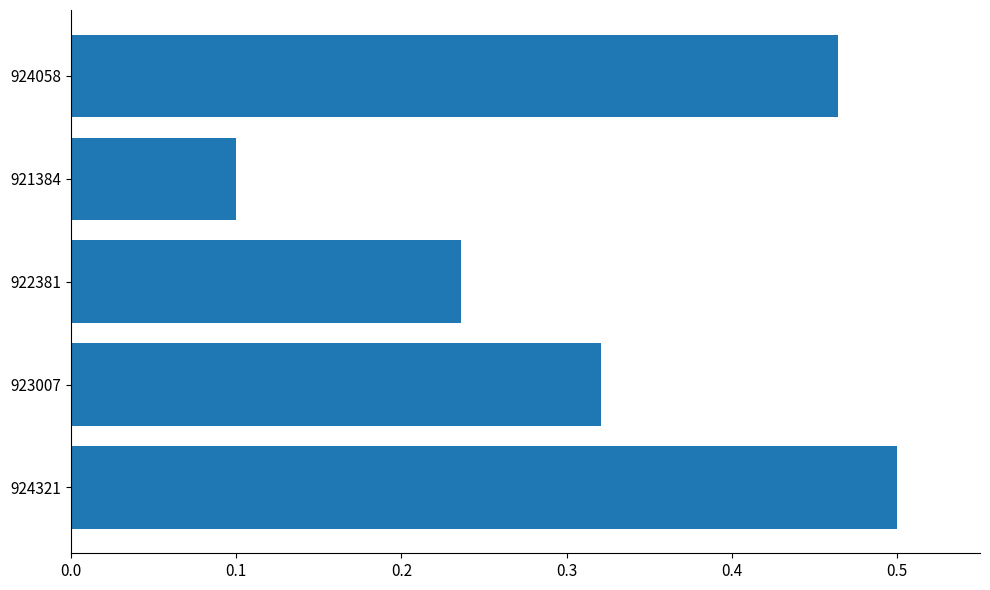

Count the values in the range 0 to 1.

5